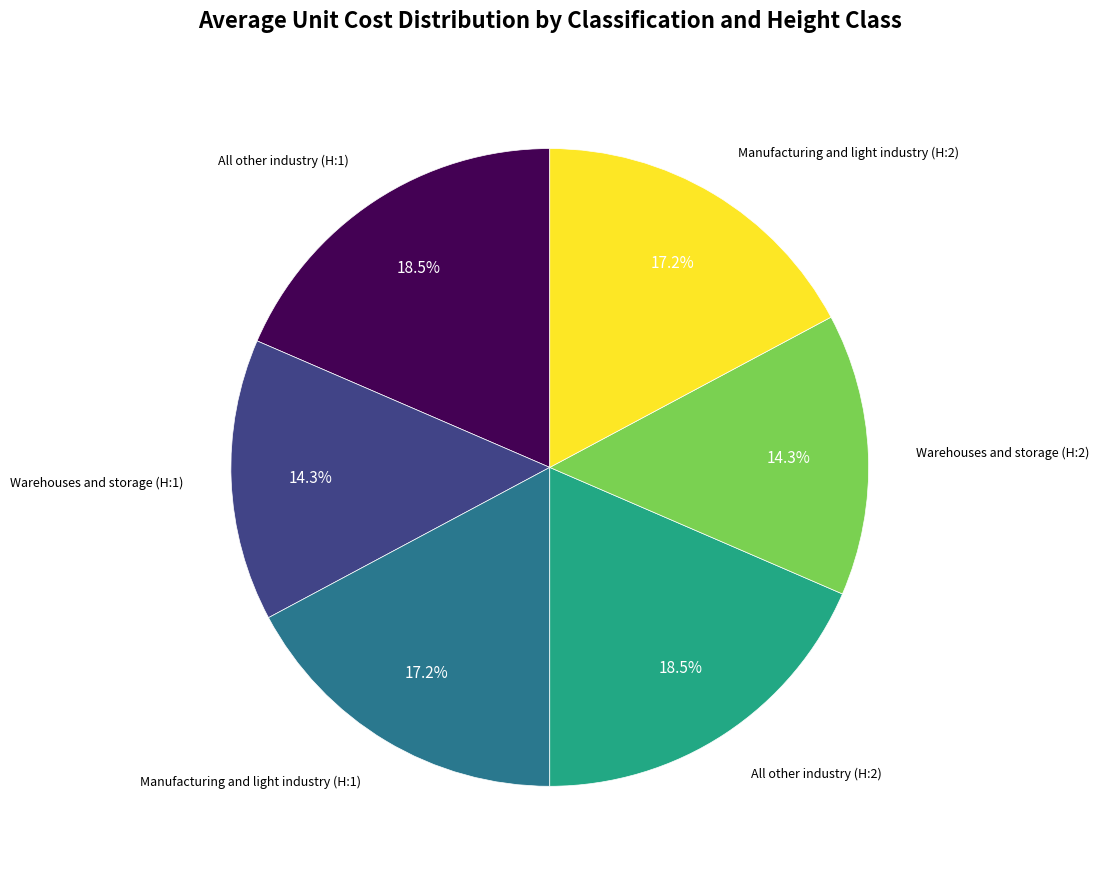

To the nearest percent, what is the average slice percentage?

17%